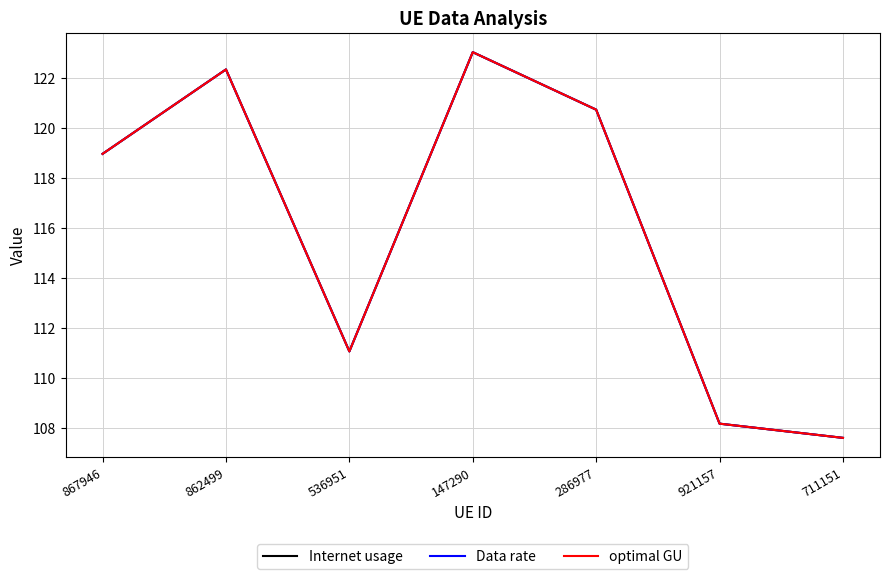

What is the difference between the Data rate values at 147290 and 286977?

2.3